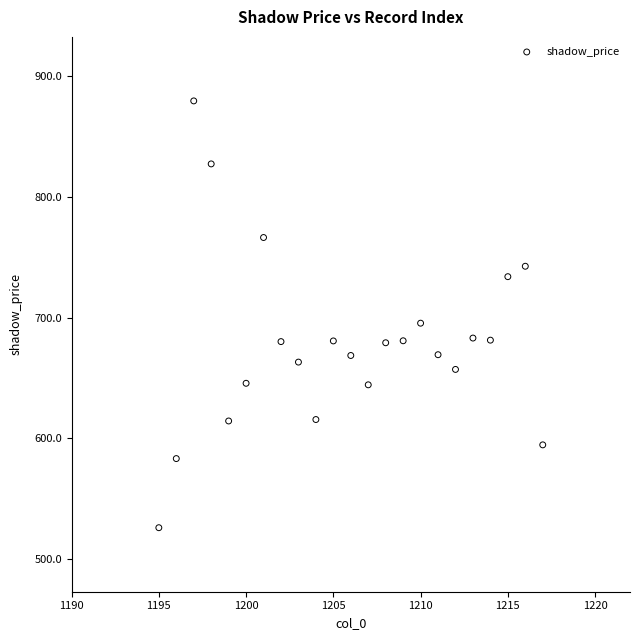

What is the range of Y values (max minus min)?

353.2